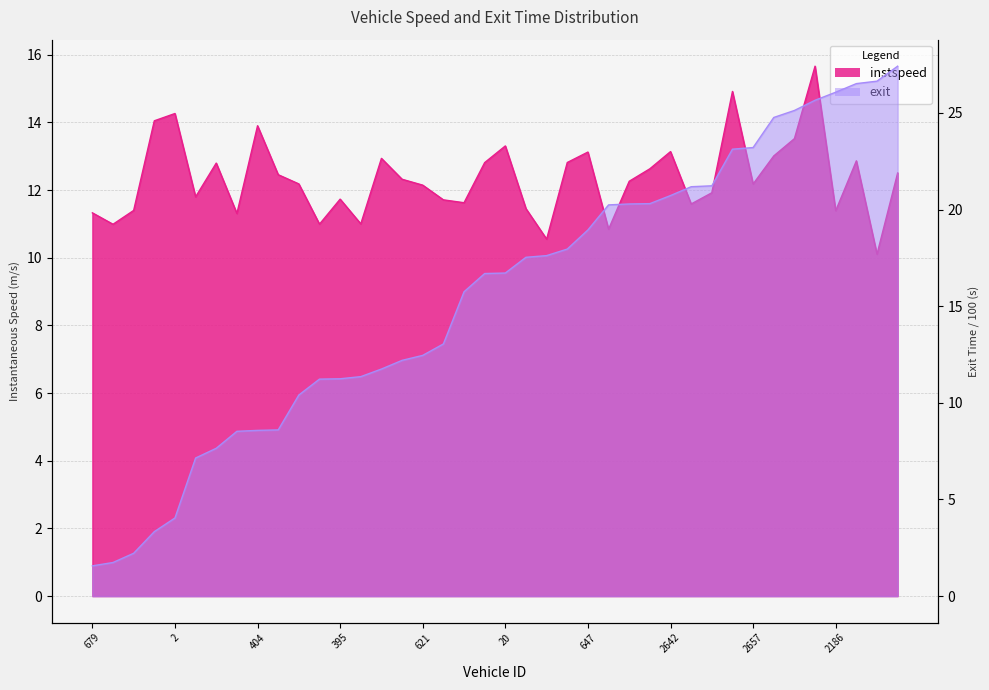

What is the difference between the exit values at 2186 and 636?

22.7